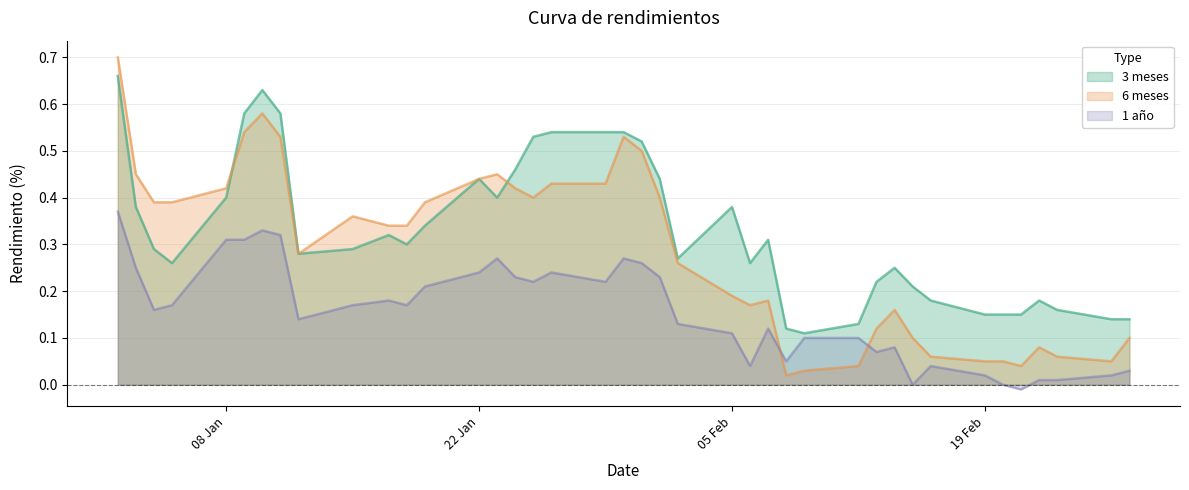

True or false: 1 año has a value of 0.3 at 31-01-2018.

True